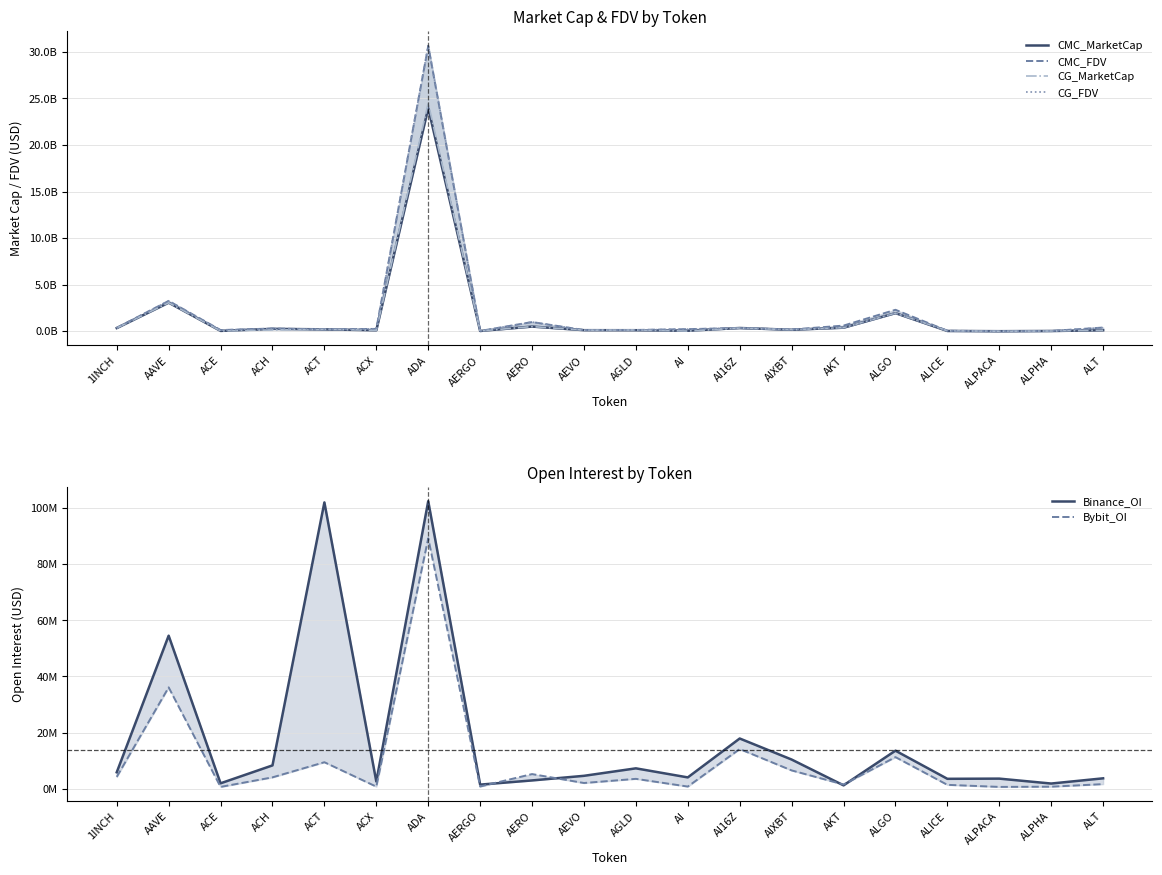

The value of CMC_FDV at AERO is 1.0. True or false?

True